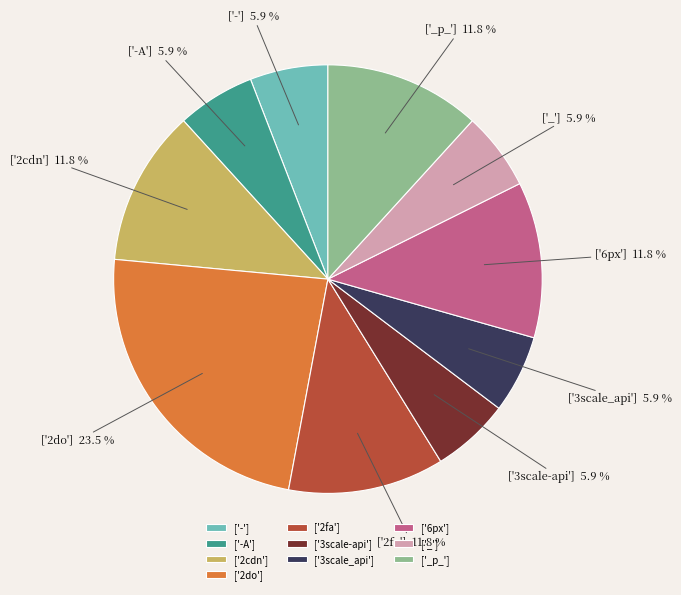

To the nearest percent, what percentage of the pie is ['2cdn']?

12%